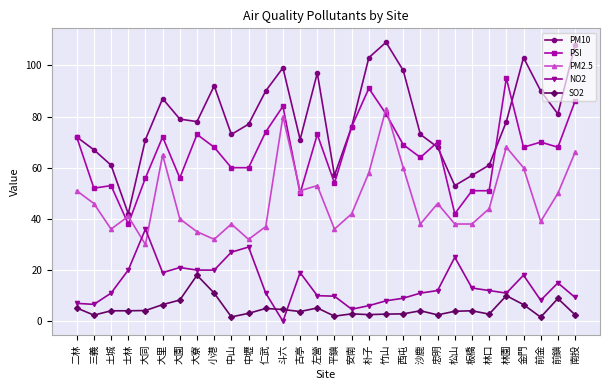

What is the sum of all NO2 values?

428.7